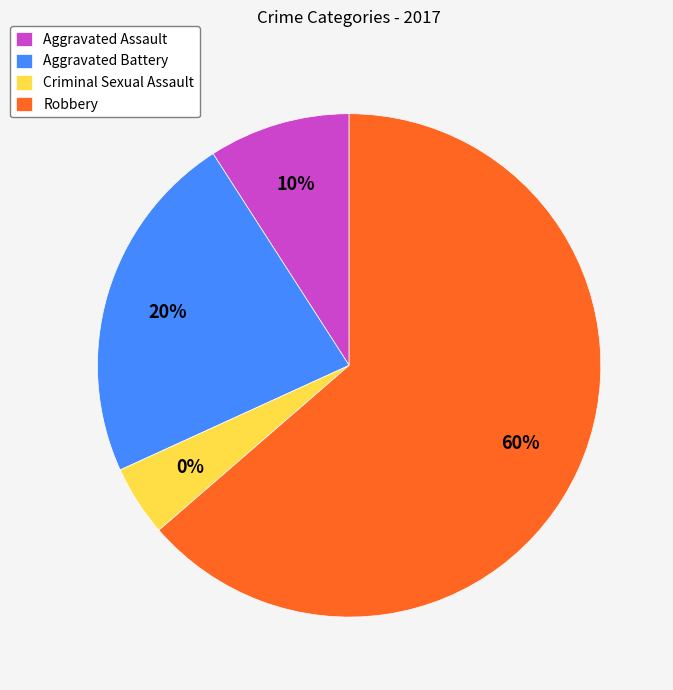

To the nearest percent, what portion does Aggravated Assault represent?

9%